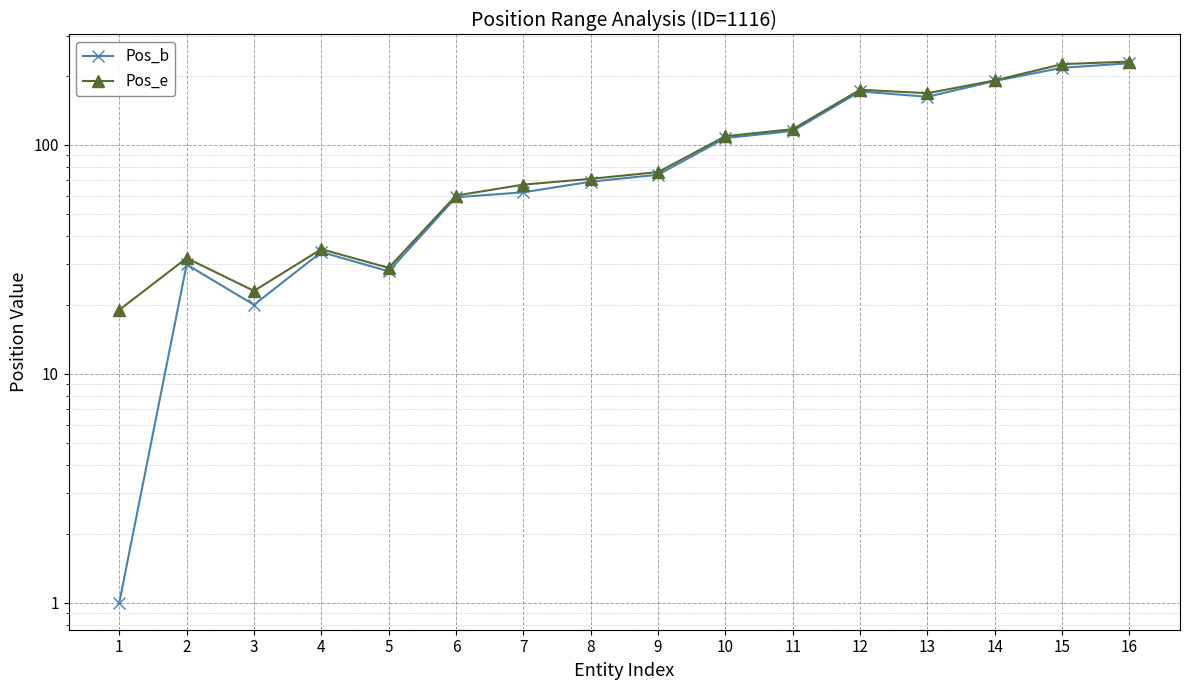

The Pos_b series shows 217 at 15. True or false?

True